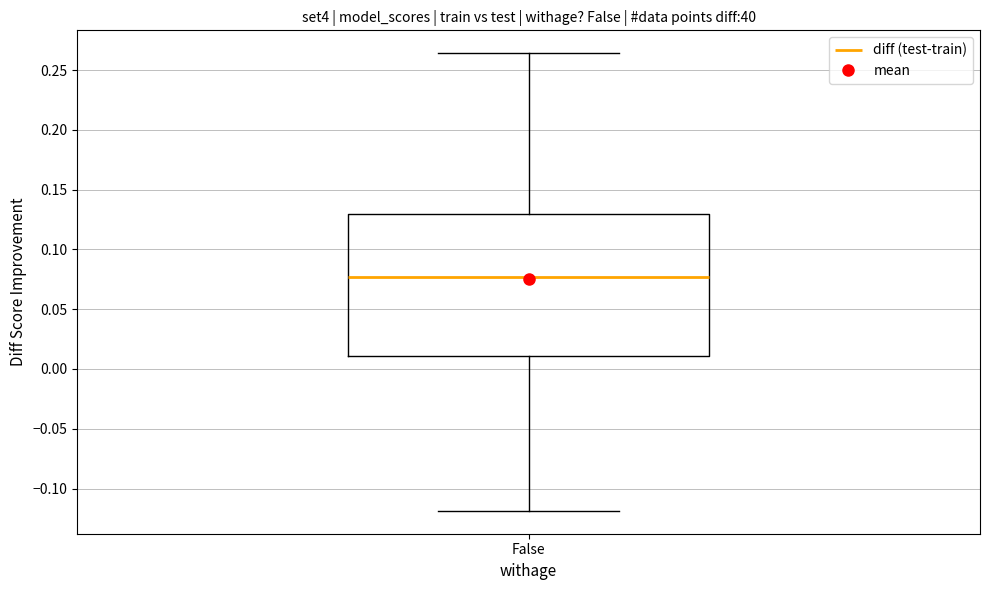

Transcribe this box plot: give where the median line is, the range the box spans, and where the two whiskers end, as read against the y-axis. The values are not printed on the chart, so give them approximately, as read against the axis.

median 0.075, box 0.010 to 0.130, whiskers -0.120 to 0.265